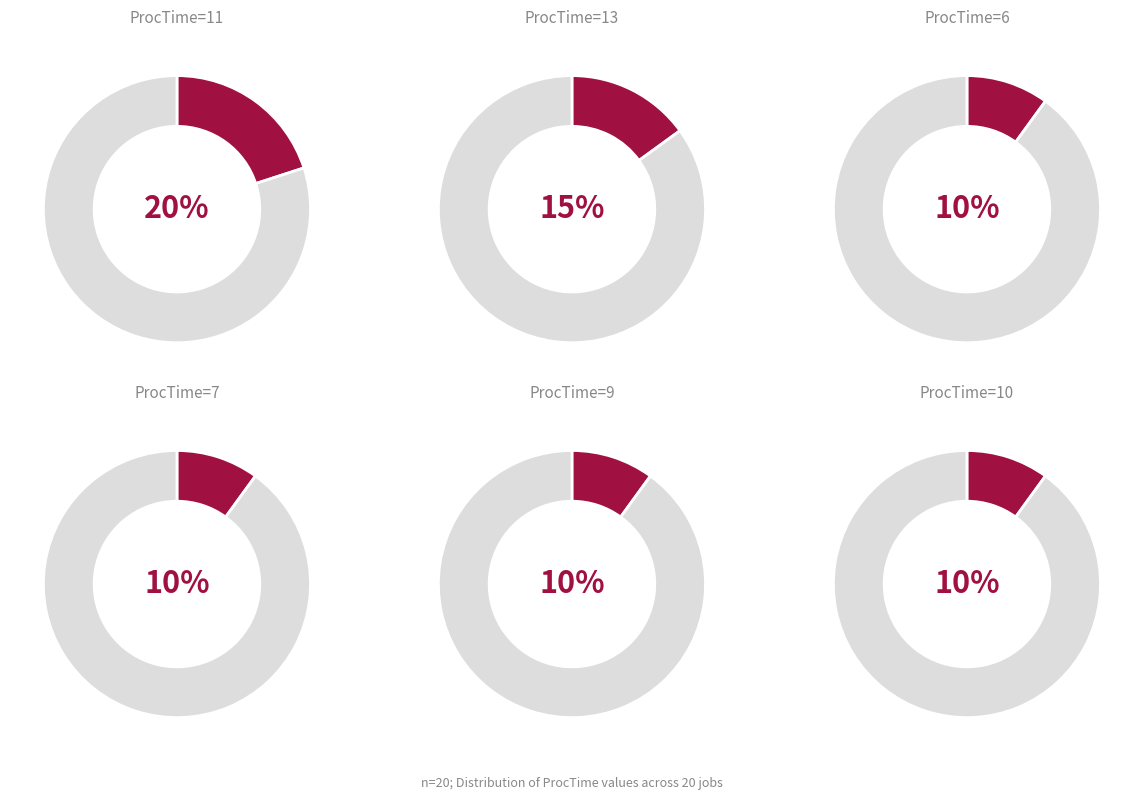

Is there a majority slice in this chart?

No